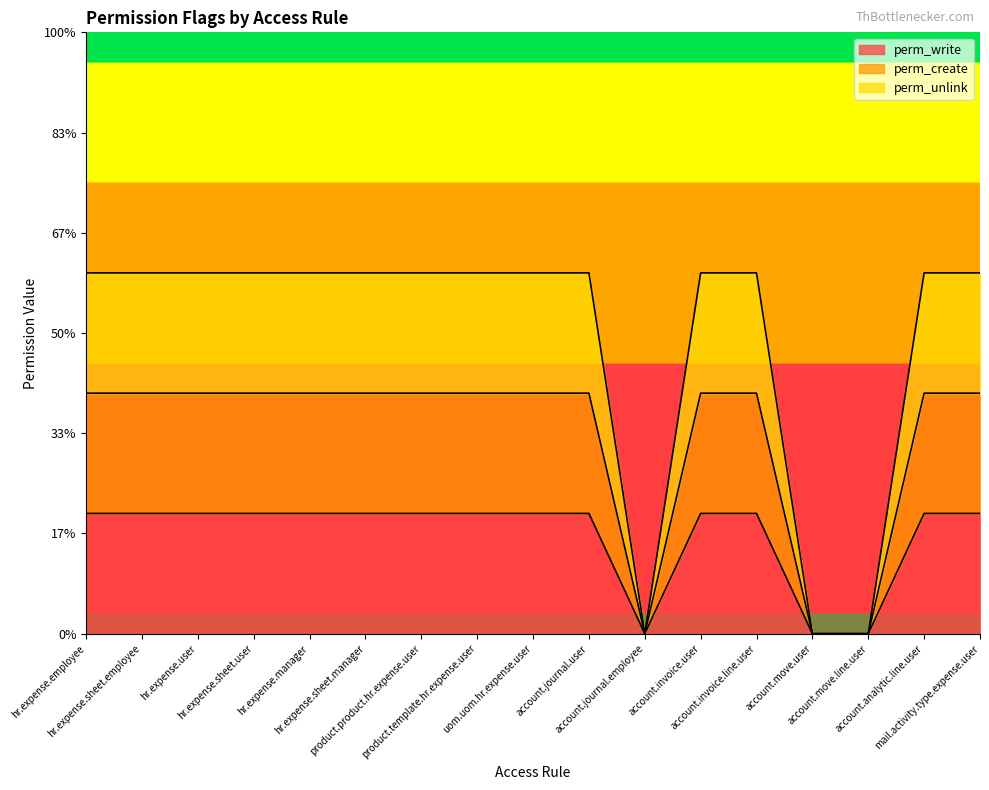

At which category does the chart reach its peak across all series?

hr.expense.employee